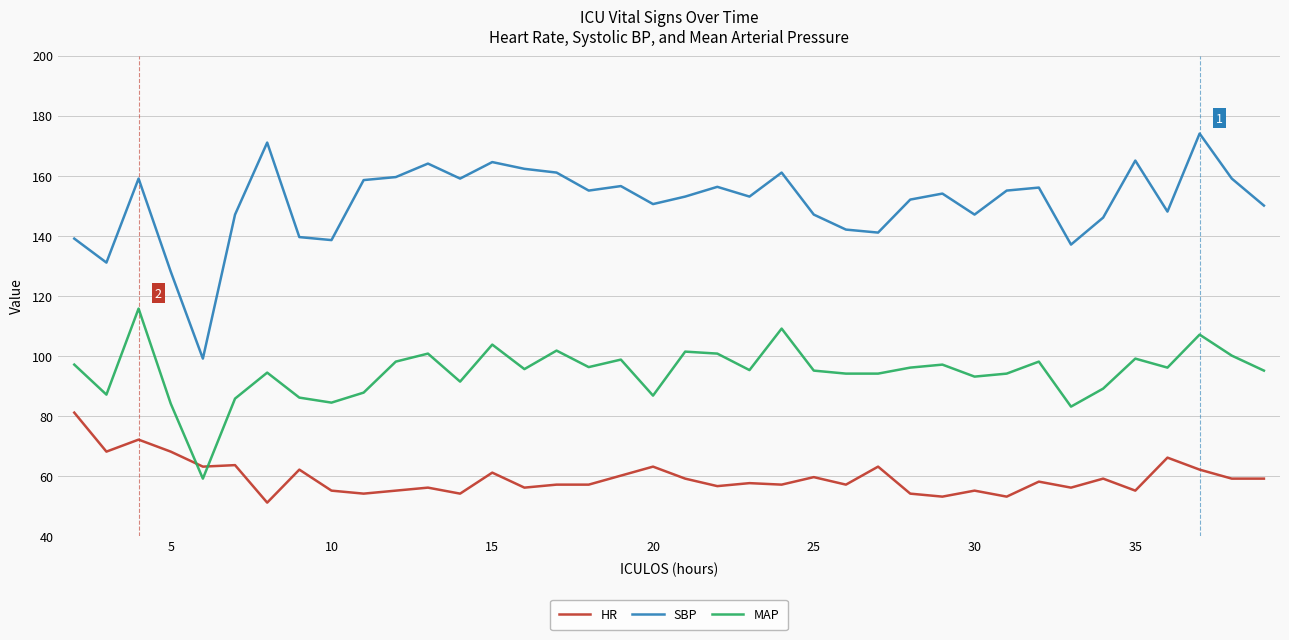

What is the minimum value shown in the chart?

51.0